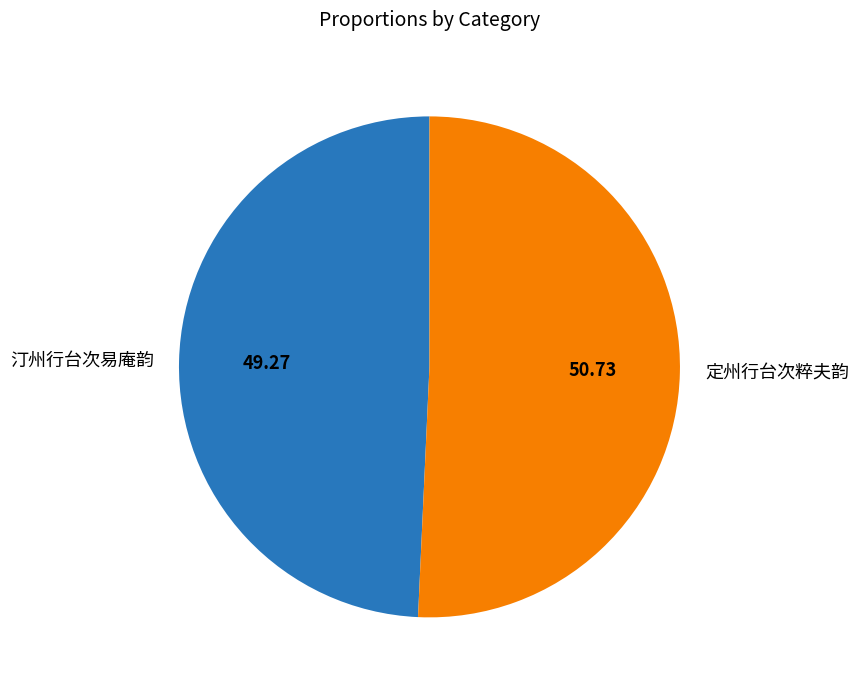

Which category accounts for the majority?

定州行台次粹夫韵